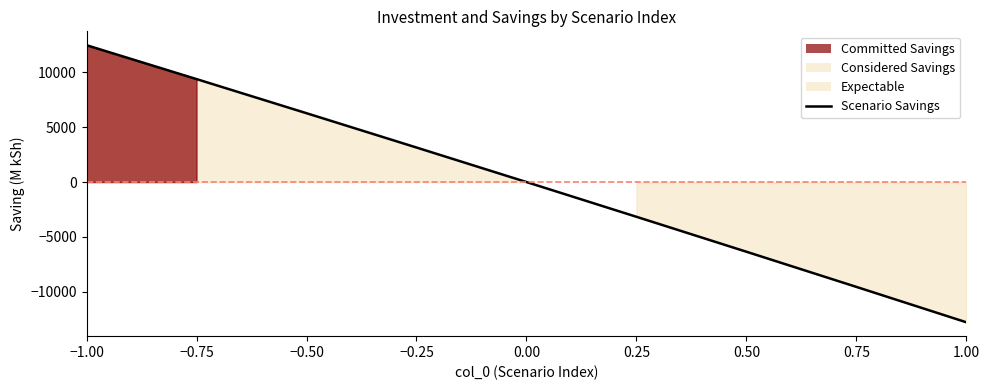

The chart shows a value of 3148.5 at −0.25. True or false?

True